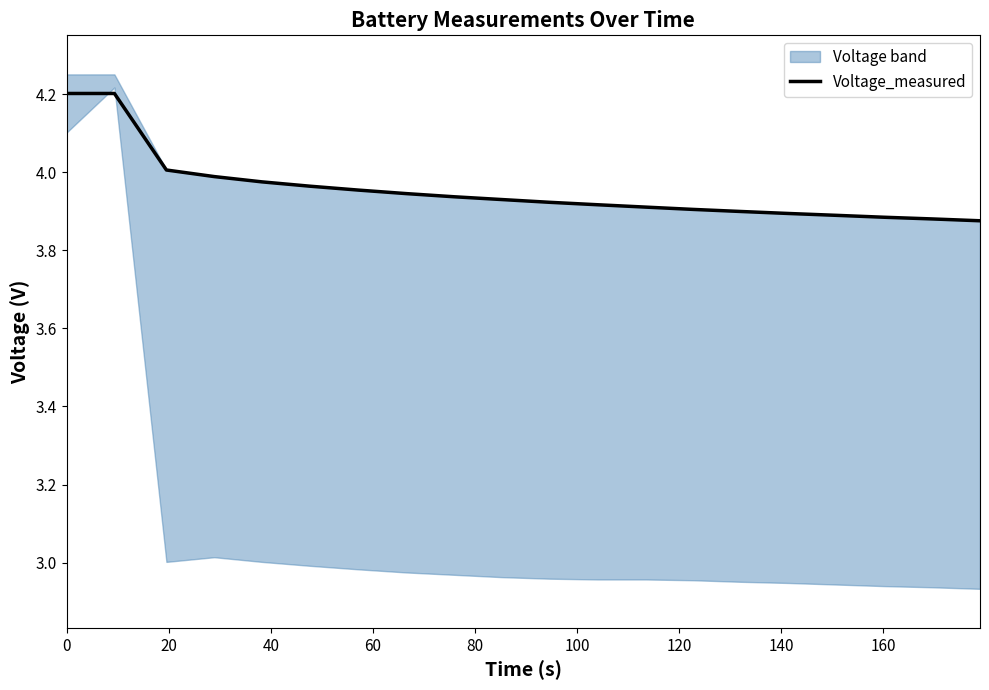

What is the average value?

4.0